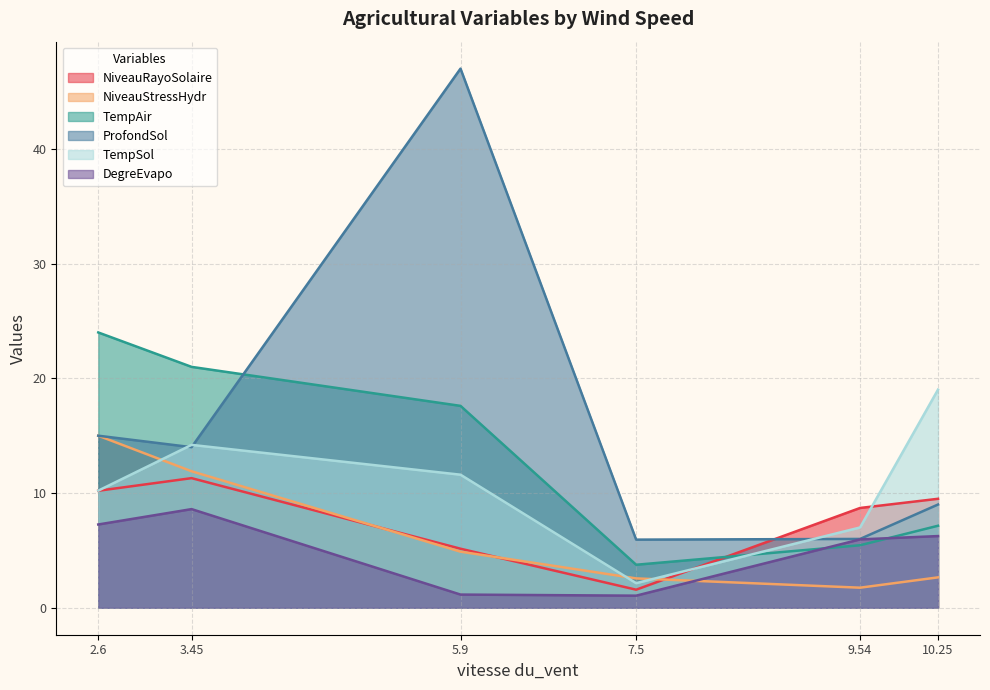

Is the value of TempAir at 9.54 greater than the value of NiveauStressHydr at 2.6?

No